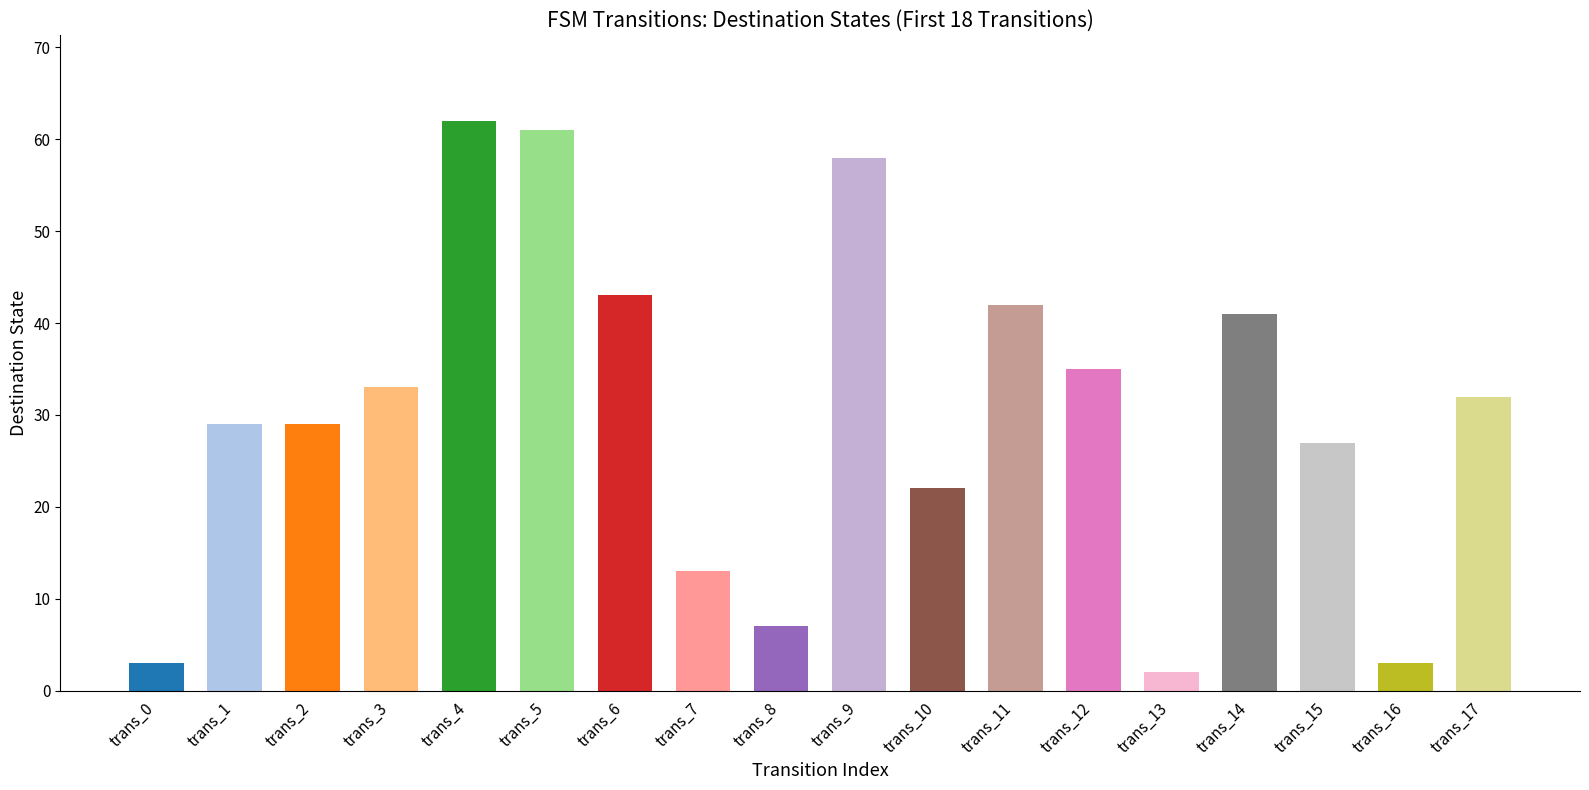

Does the chart contain stacked bars?

No